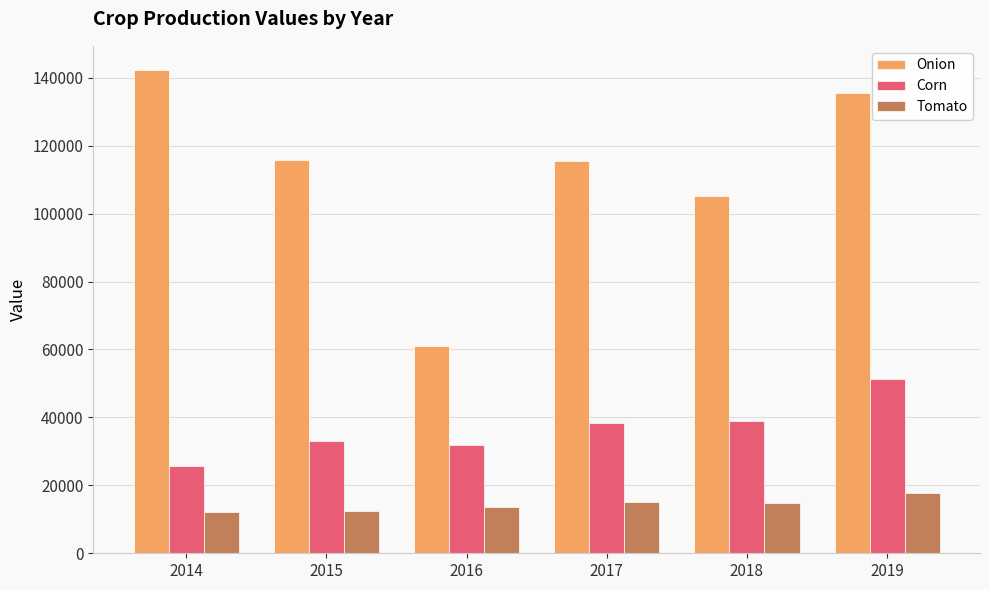

What is the average value of the Tomato series?

14275.7